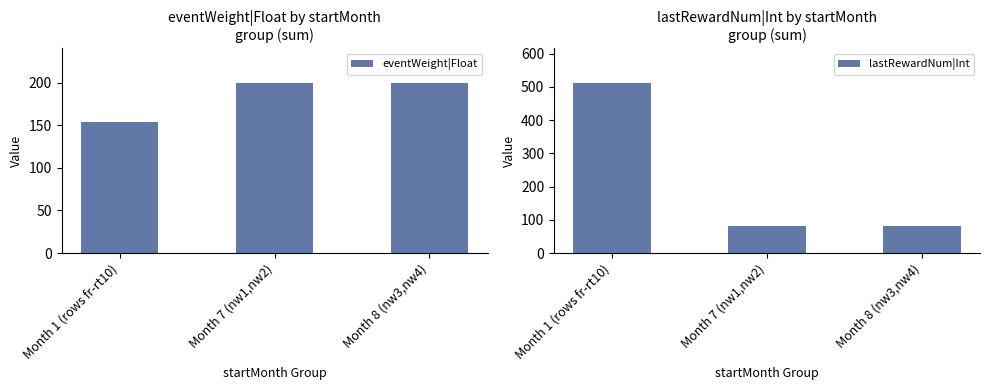

Count the lastRewardNum|Int values in the range 80 to 513.

3